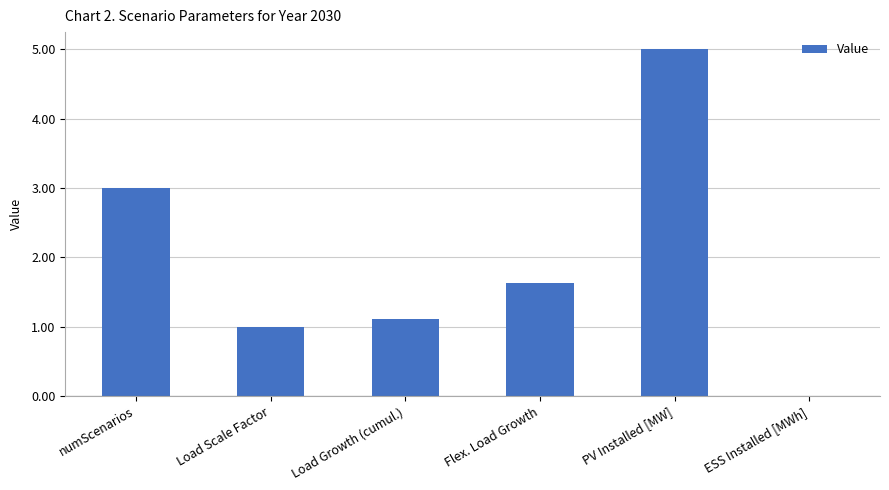

Is it true that the value at ESS Installed [MWh] is 0.0?

True